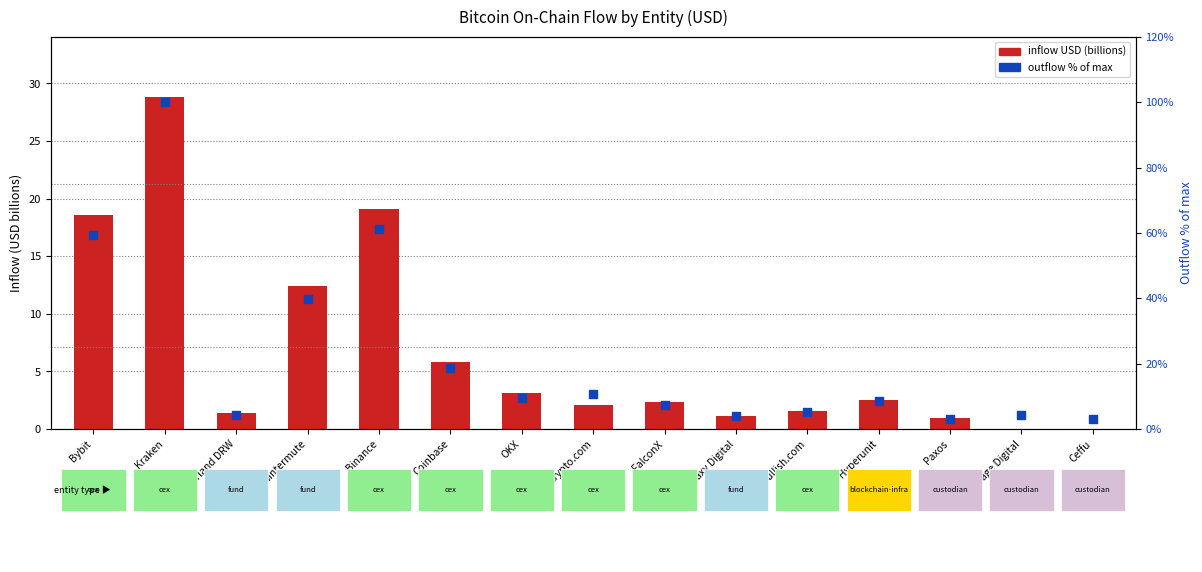

At how many categories does at least one series exceed 61?

2